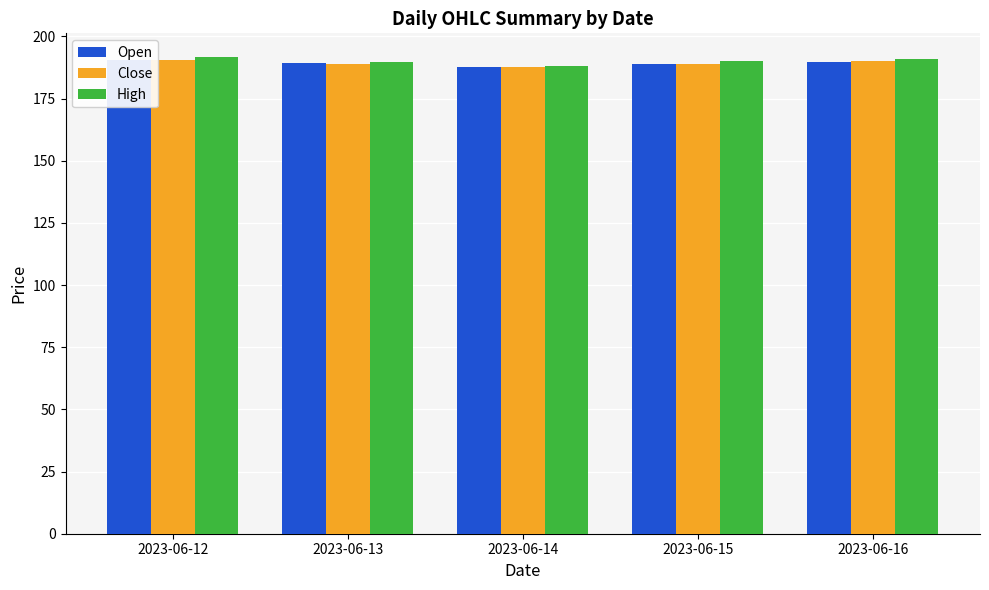

What is the difference between the second highest and minimum values in the Close series?

2.4